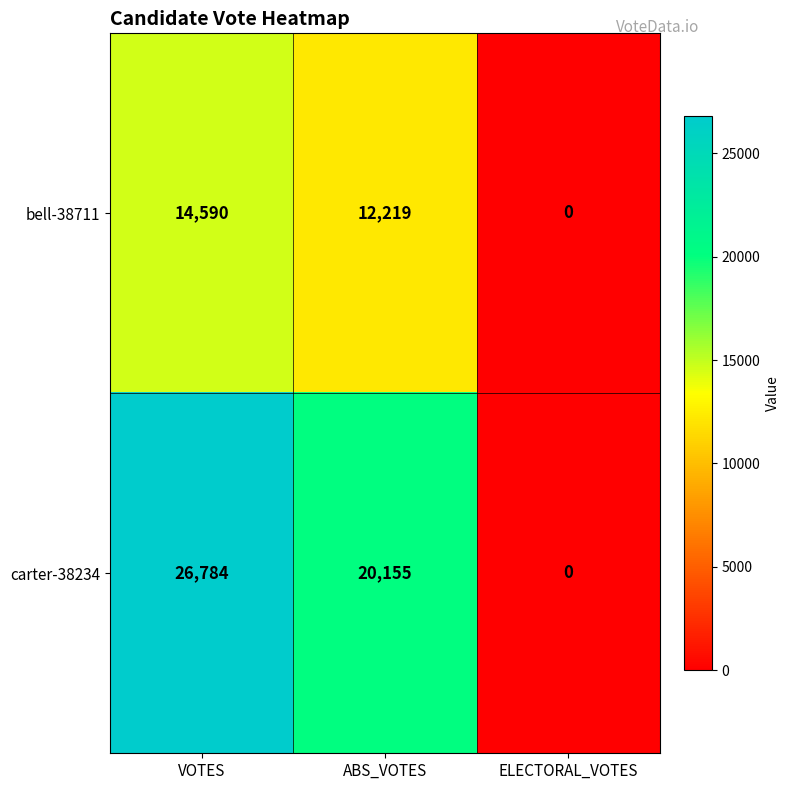

What is the sum of the carter-38234 values at VOTES and ABS_VOTES?

46939